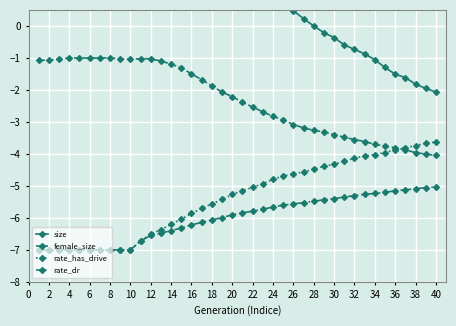

Is the value of rate_has_drive at 16 greater than the value of female_size at 34?

No